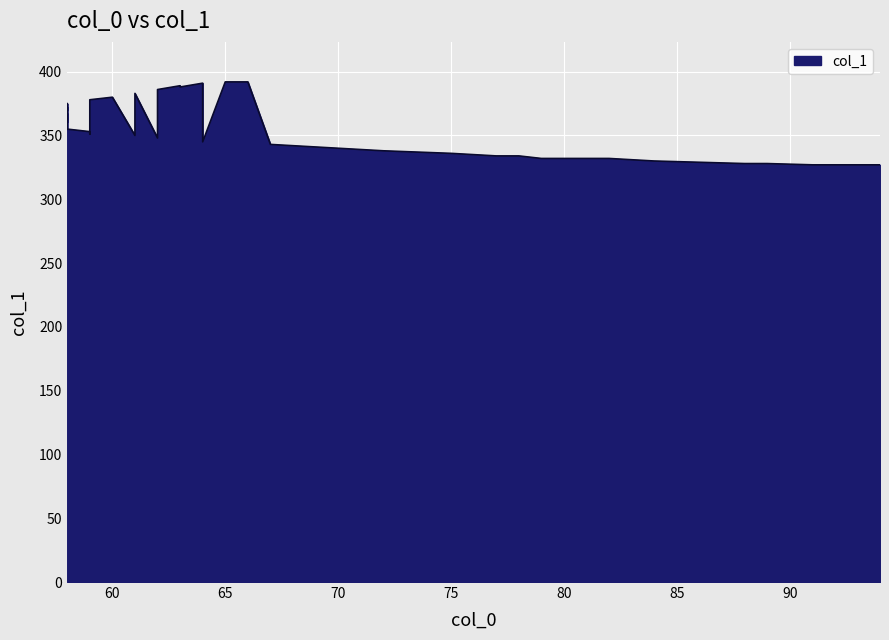

How many data points are less than 353?

20